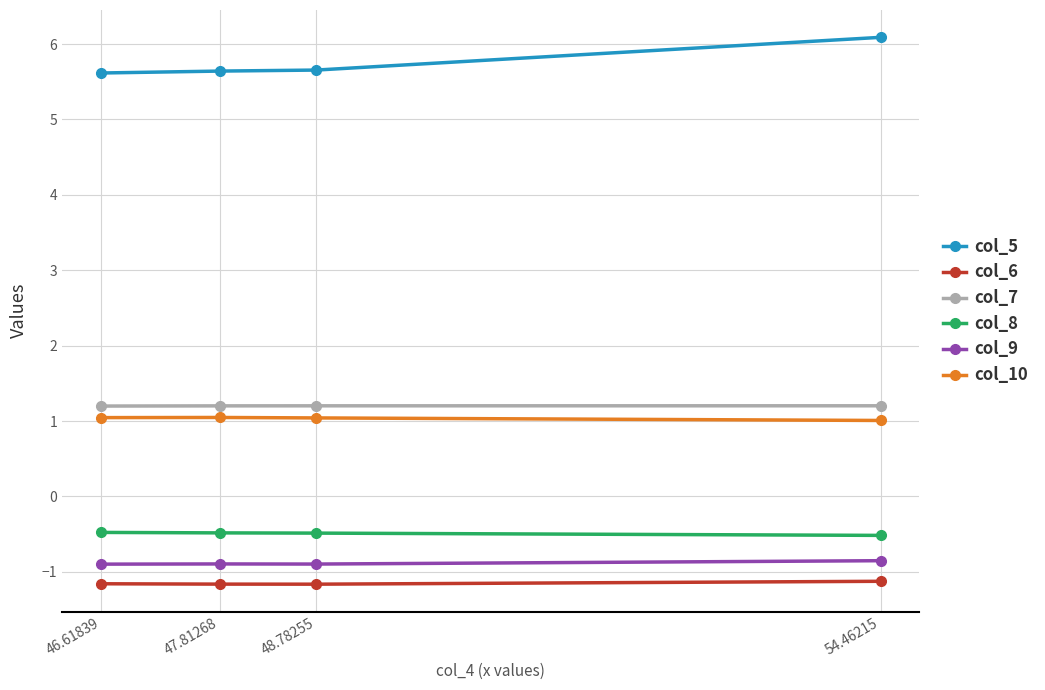

Is the value of col_7 at 54.46215 greater than the value of col_8 at 54.46215?

Yes